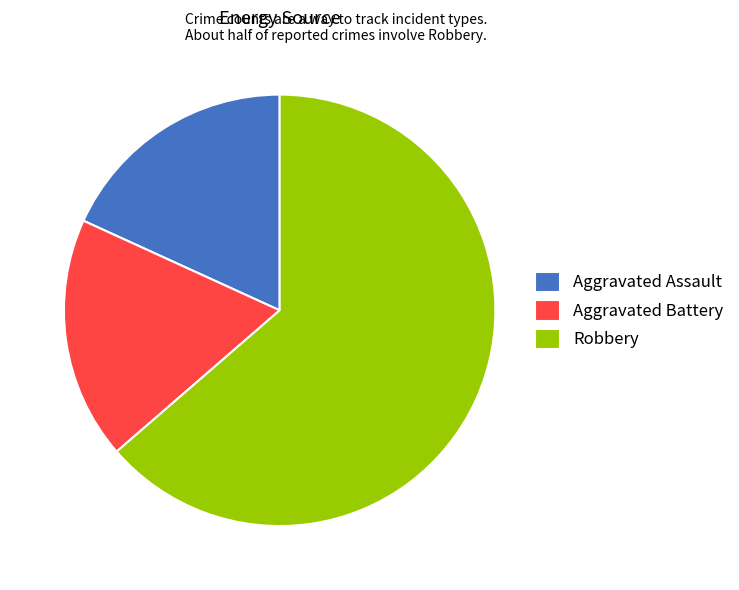

Combined, do Aggravated Battery and Robbery account for over 50%?

Yes